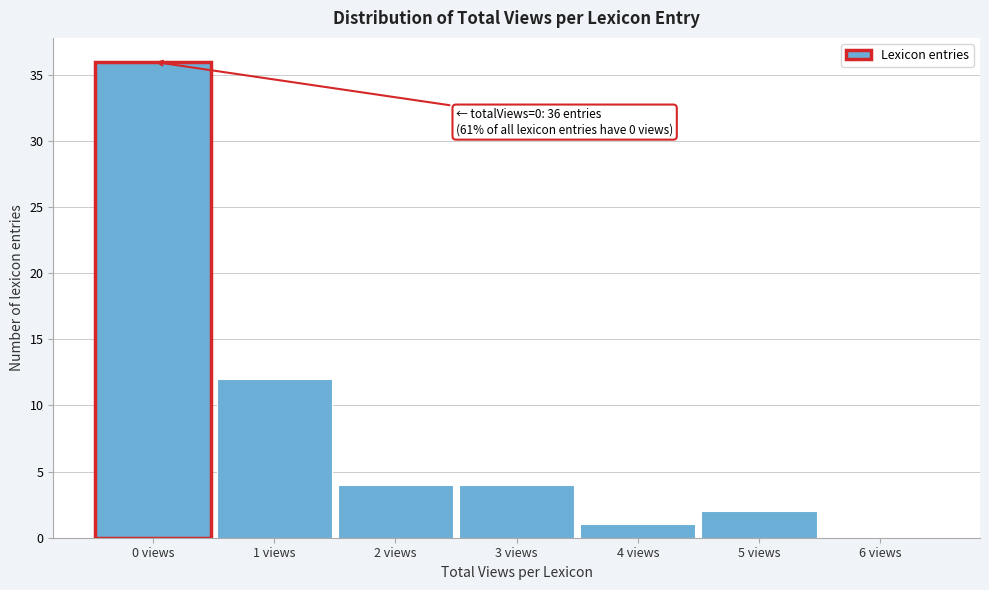

Over which range of the x-axis is the bar tallest?

-0.5 to 0.5